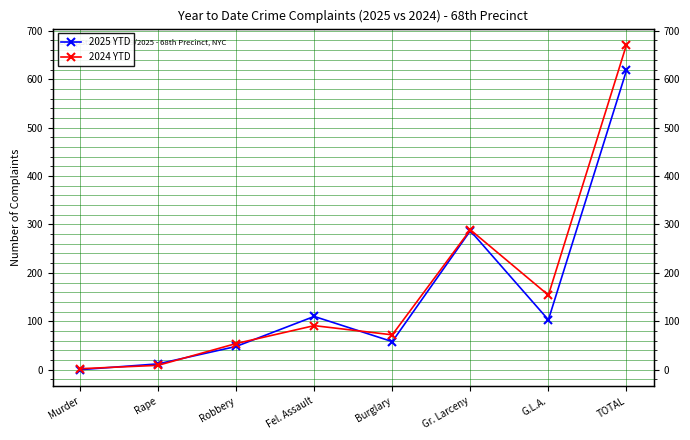

Is it true that 2025 YTD equals 110 at Fel. Assault?

True